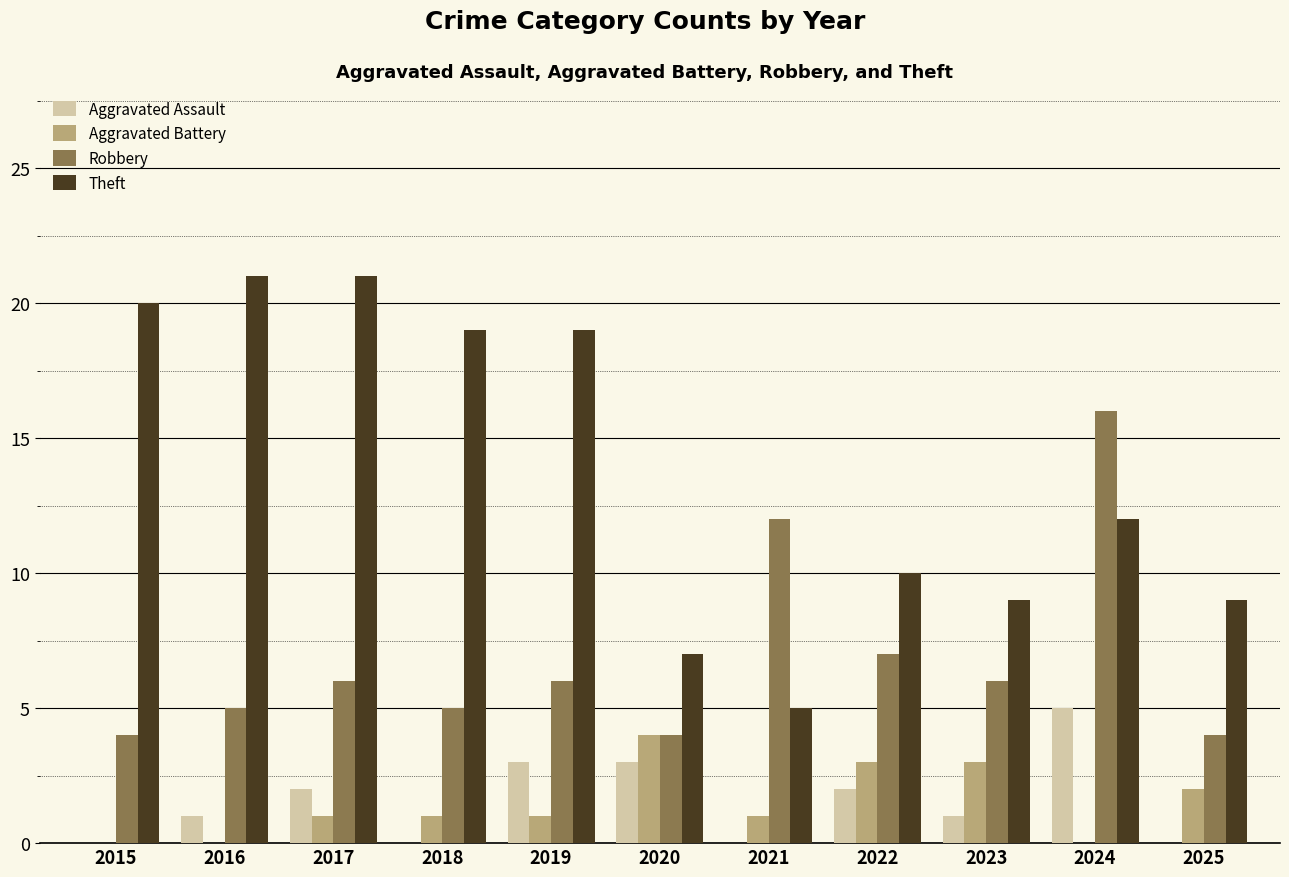

What is the maximum value for Aggravated Battery?

4